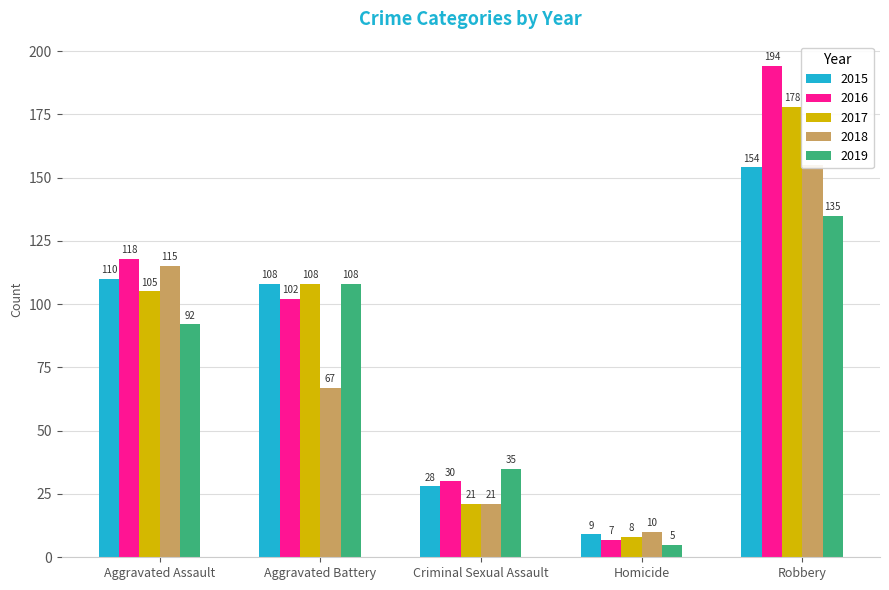

Which series has the largest total across all categories?

2016